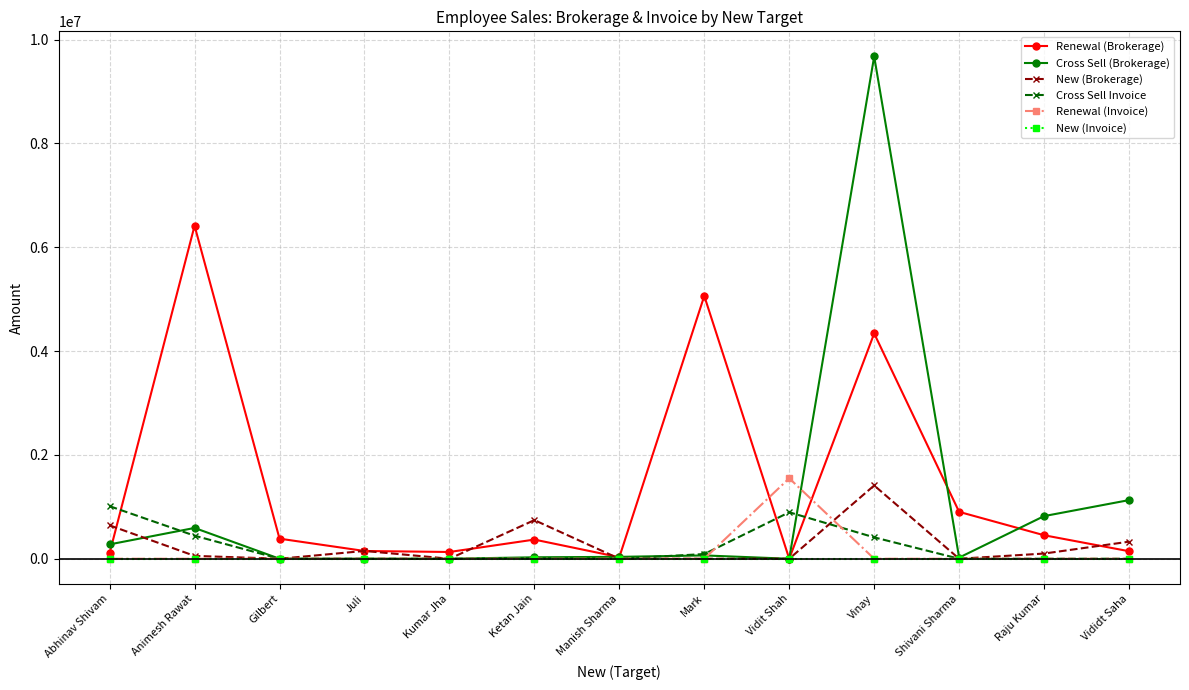

True or false: Renewal (Brokerage) has more than 2 interior local peaks.

True